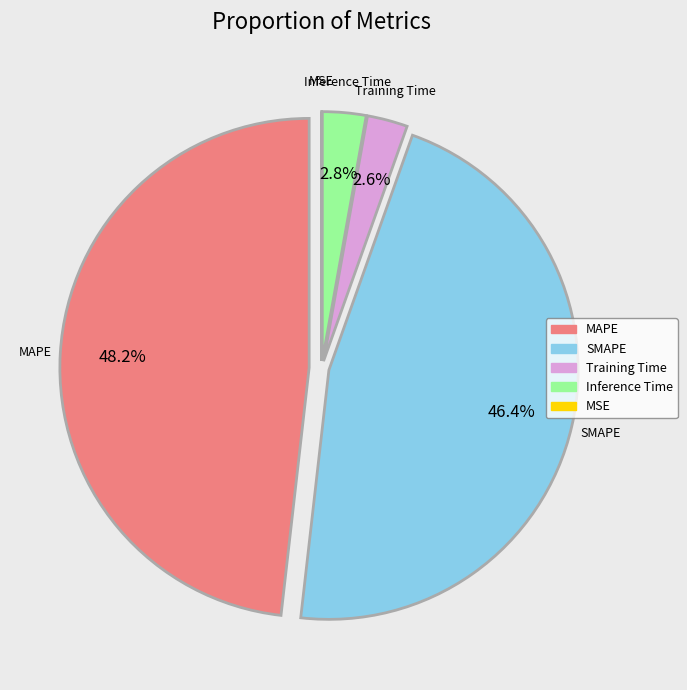

How much of the chart is everything except MAPE?

51.8%